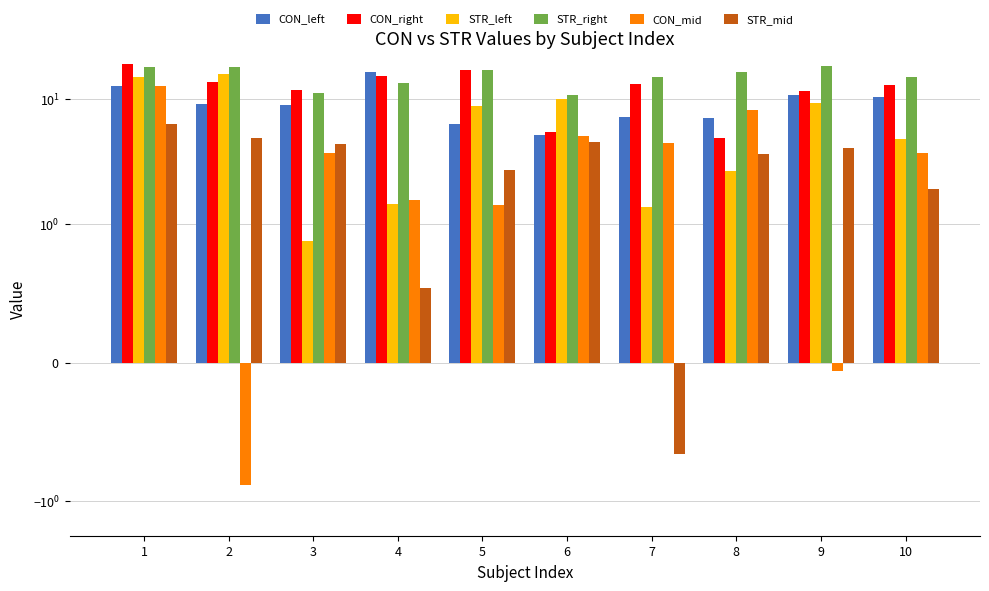

At which label does STR_right first exceed 16?

1